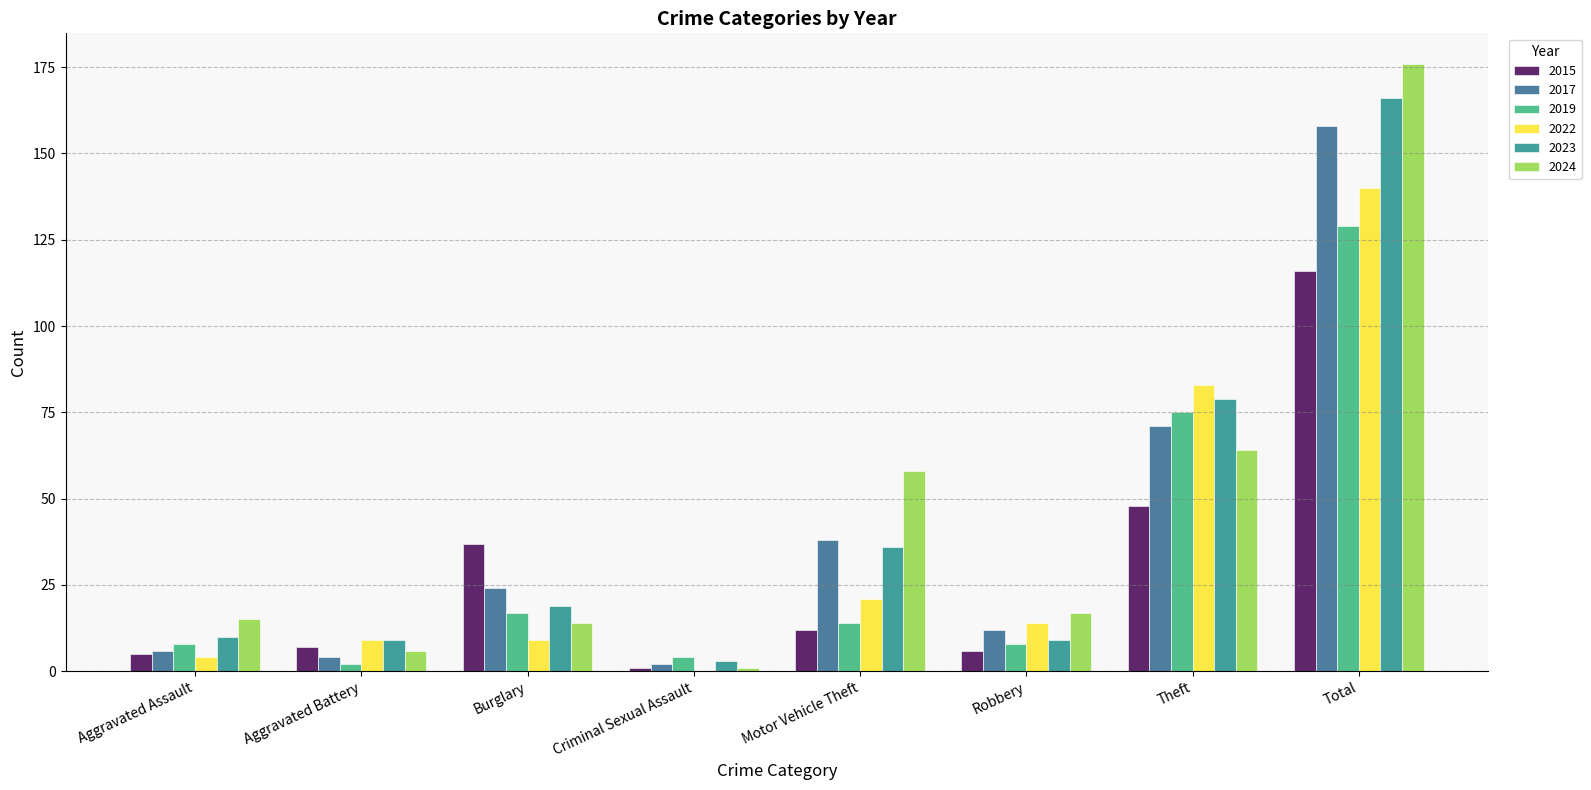

The value of 2023 at Burglary is 19. True or false?

True